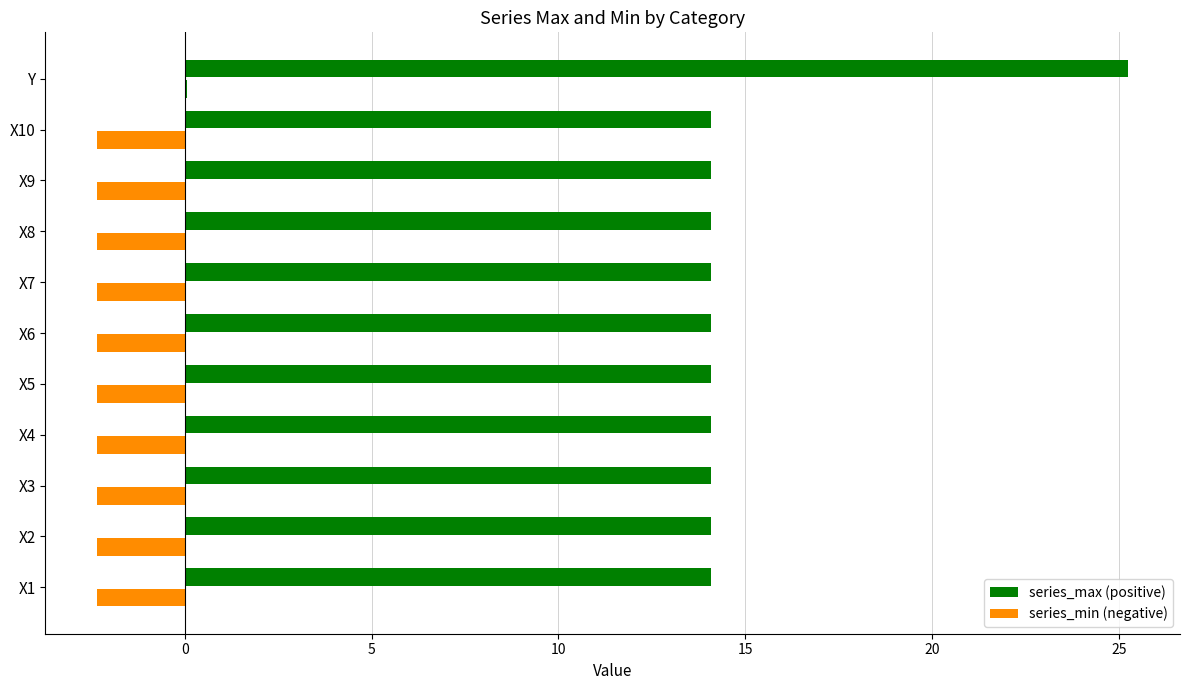

How many categories are shown in the chart?

11